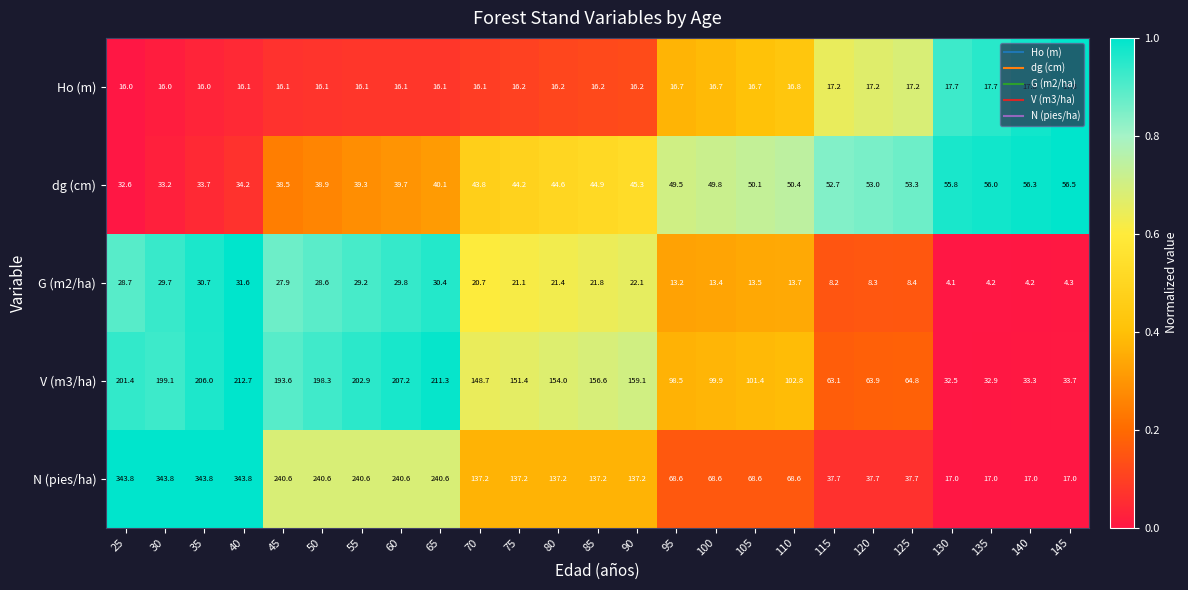

At which category is the sum across all series the highest?

40